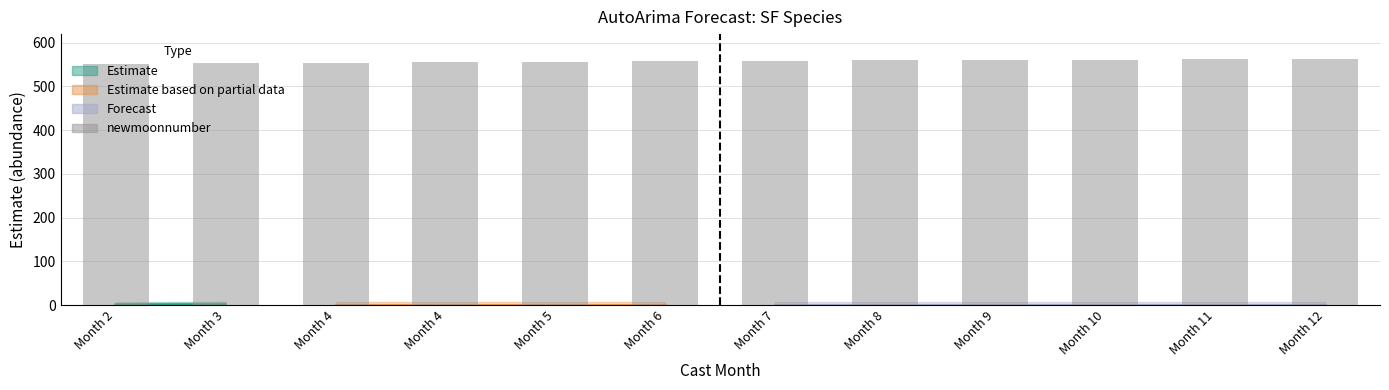

What is the change in value from Month 5 to Month 6?

+1